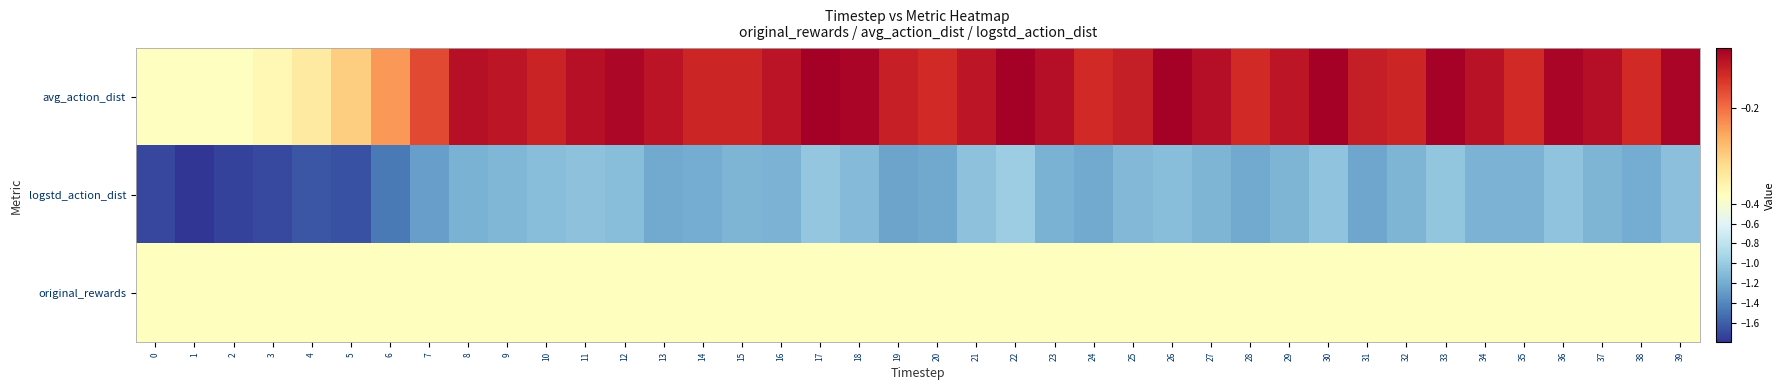

At how many categories does at least one series exceed -1?

40